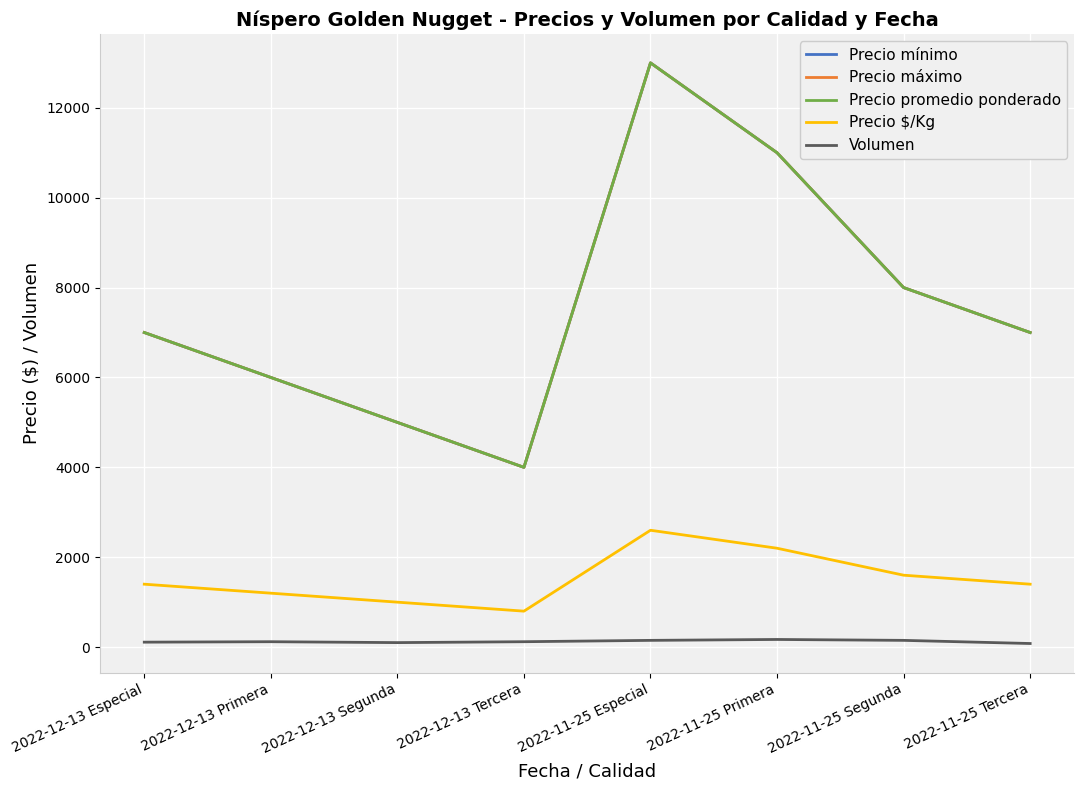

Is it true that Precio máximo equals 11000 at 2022-11-25 Primera?

True